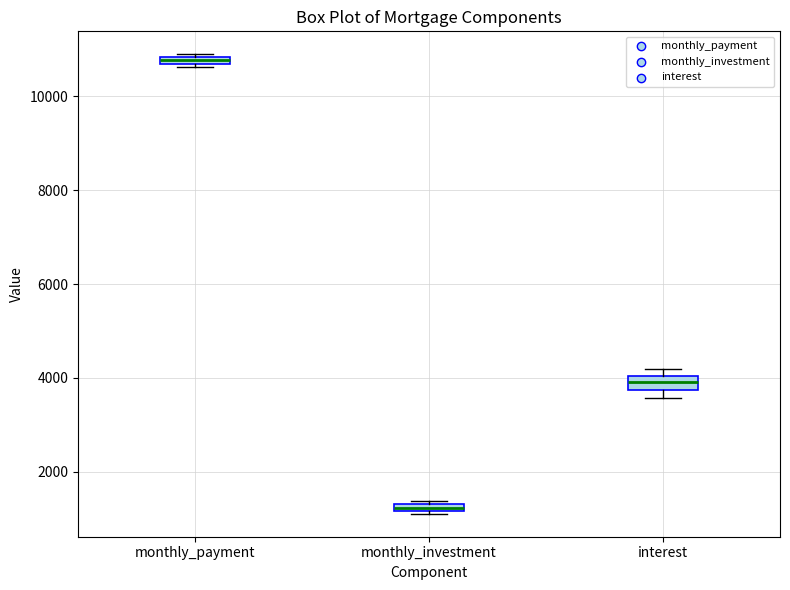

Which box's median line is the lowest?

monthly_investment